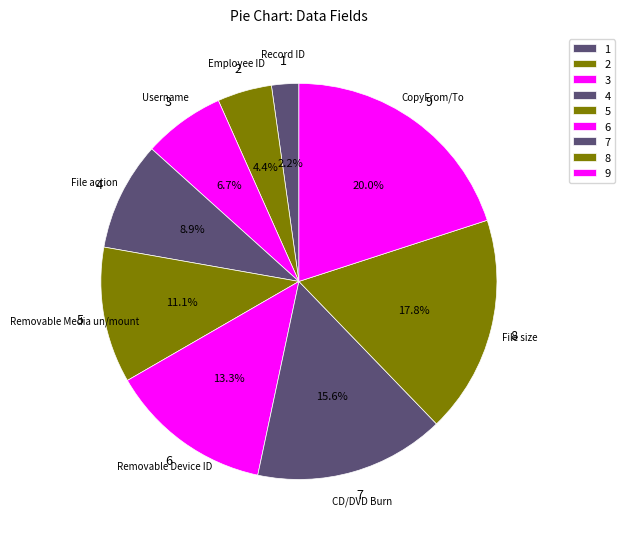

How many segments does this pie chart have?

9